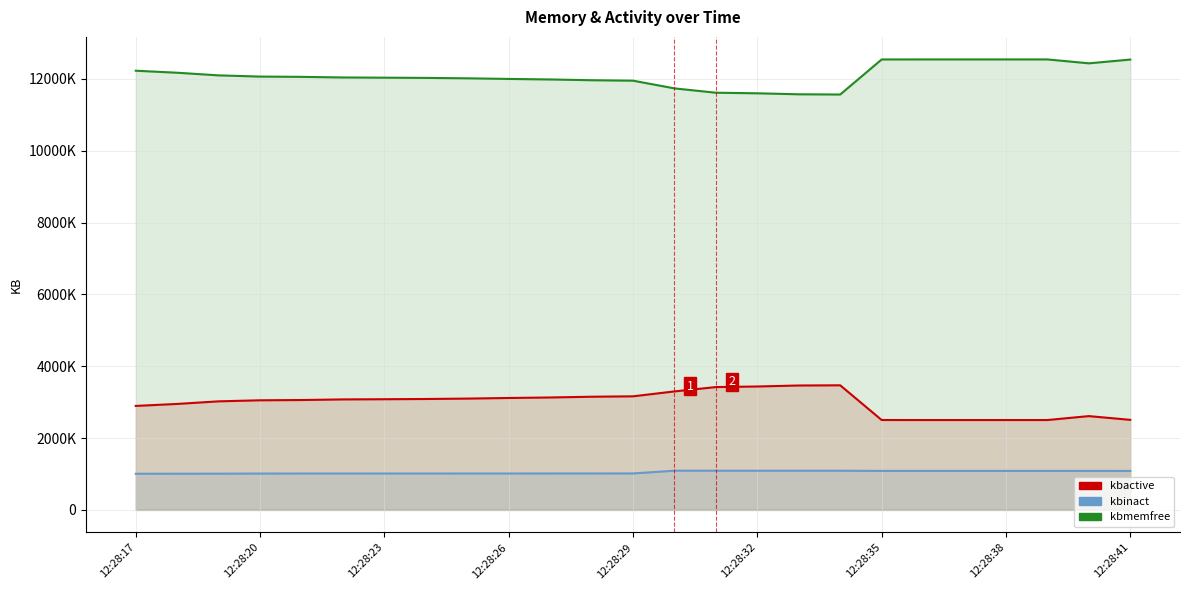

In kbinact, how many points are higher than both neighbors (excluding endpoints)?

5